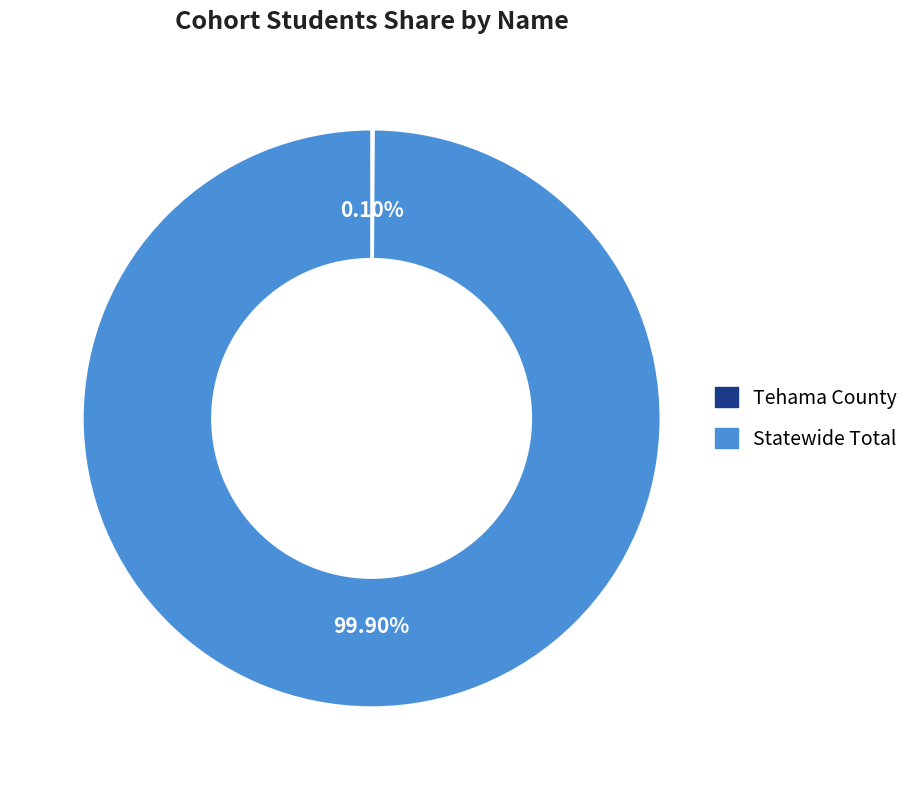

What is the largest slice in the pie chart?

Statewide Total